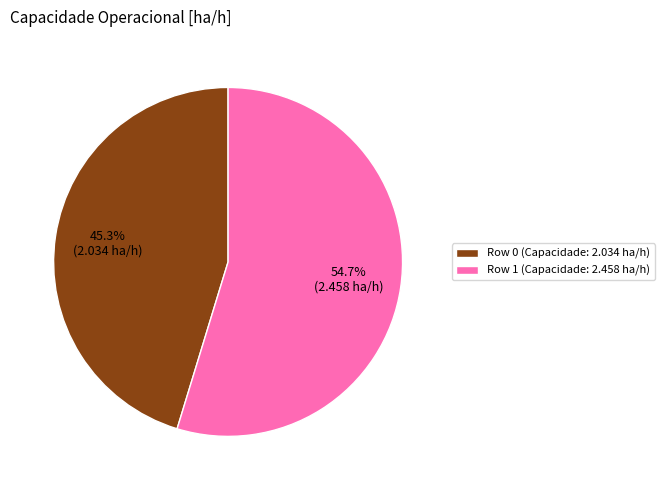

Which has a higher value, Row 0 (Capacidade: 2.034 ha/h) or Row 1 (Capacidade: 2.458 ha/h)?

Row 1 (Capacidade: 2.458 ha/h)